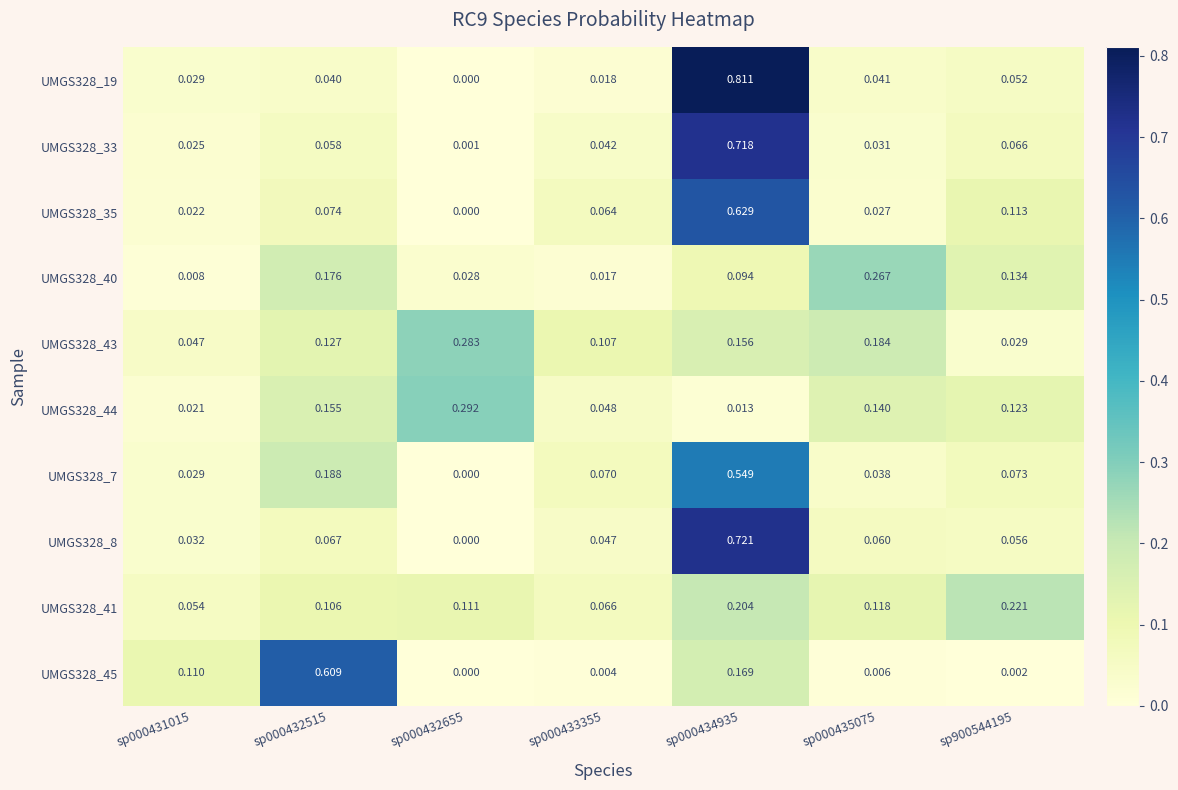

Is the value of UMGS328_35 at sp000431015 greater than the value of UMGS328_19 at sp000433355?

Yes